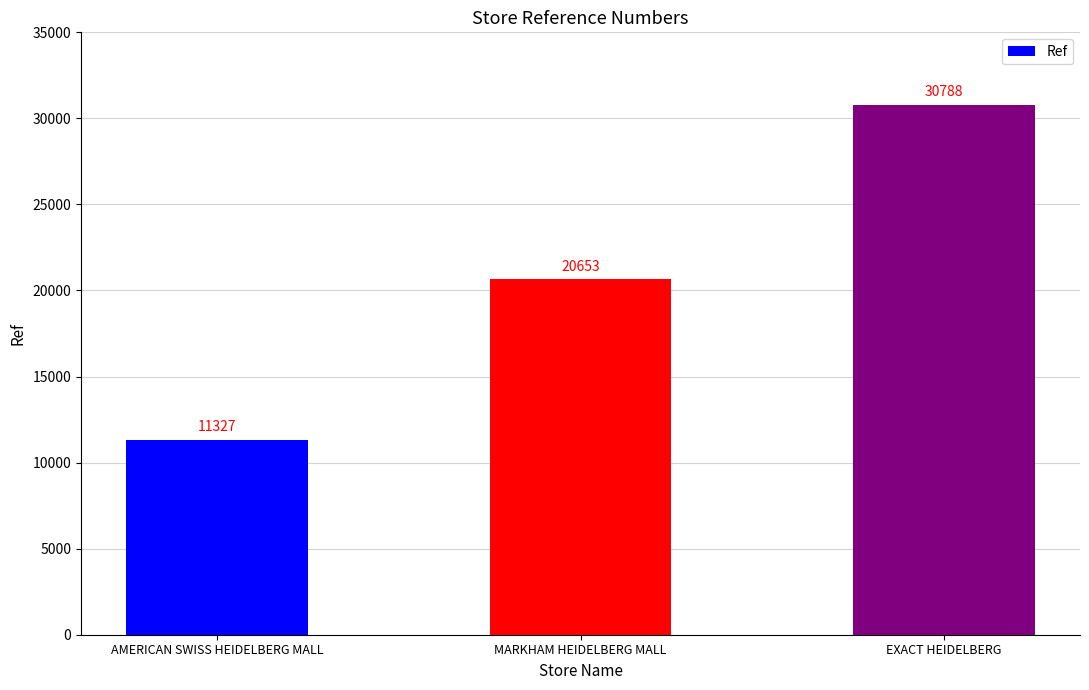

What is the change in value from AMERICAN SWISS HEIDELBERG MALL to MARKHAM HEIDELBERG MALL?

+9326